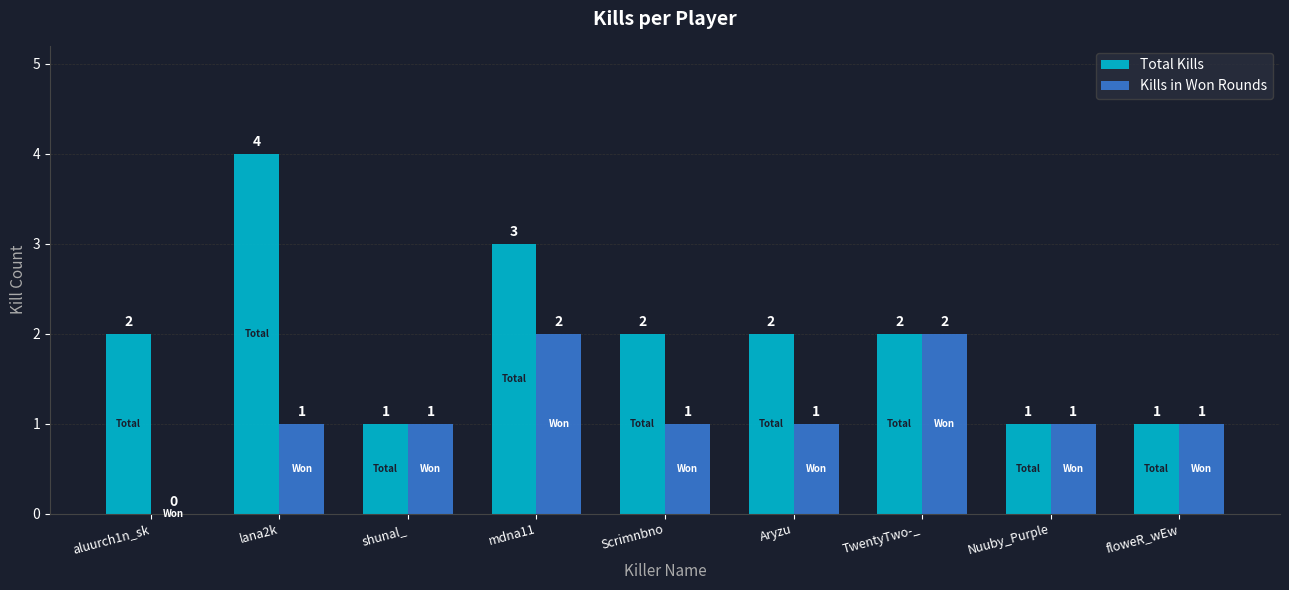

Which series has the largest range (max minus min)?

Total Kills